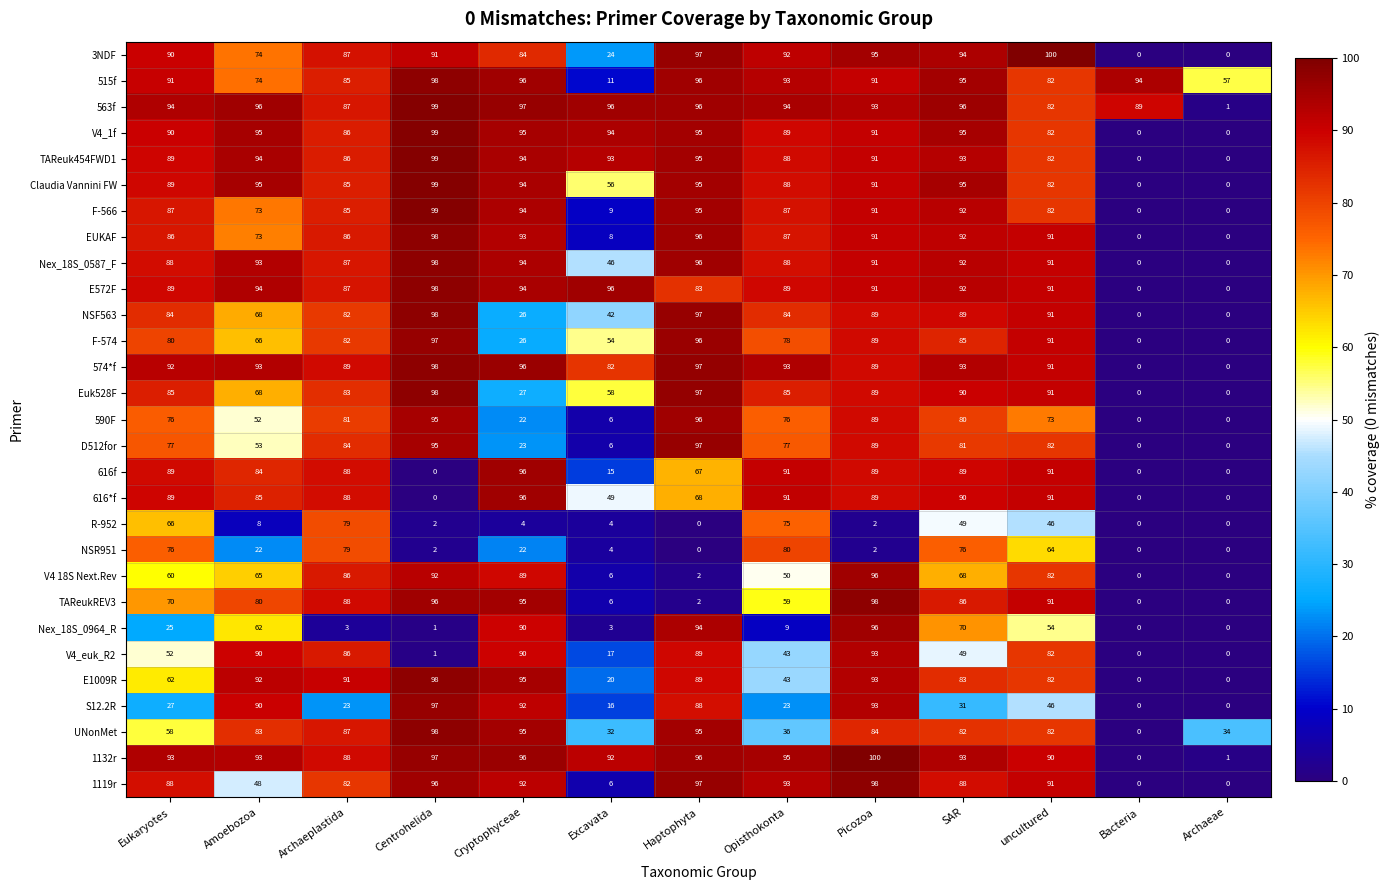

At which label is TAReukREV3 closest to 49?

Opisthokonta